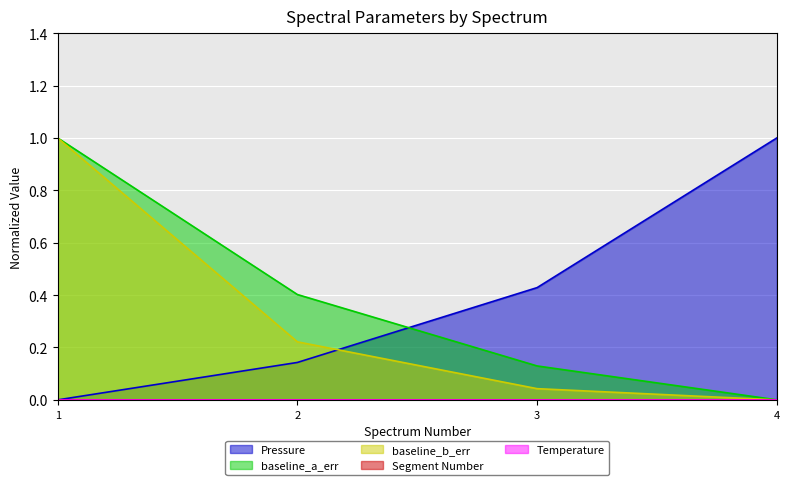

What is the spread (max minus min) of values at 1?

1.0